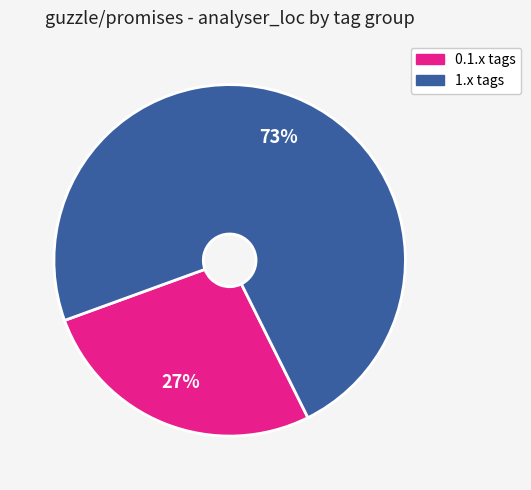

Does any single category account for the majority?

Yes